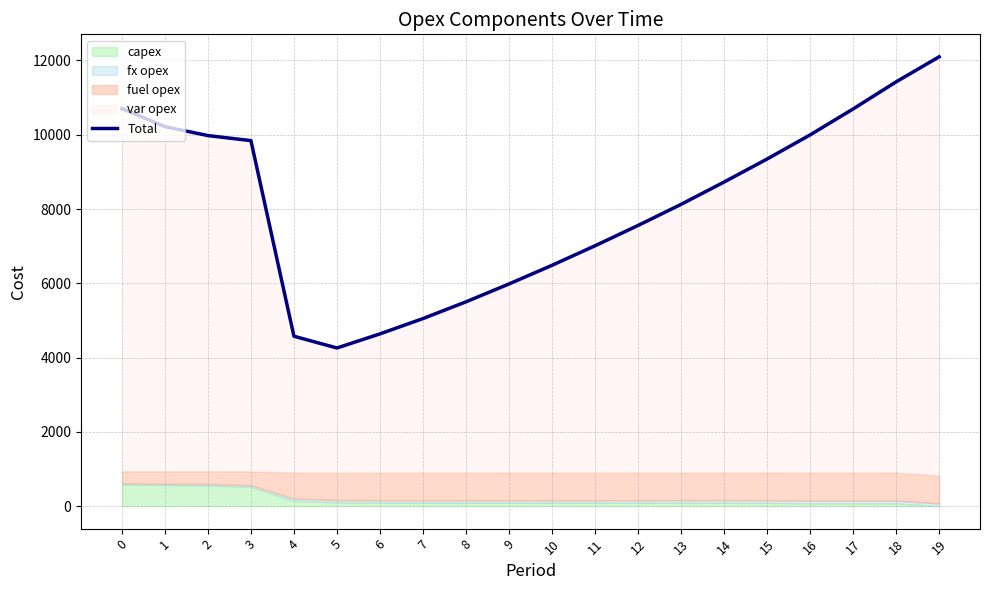

How many lines are shown in the chart?

1